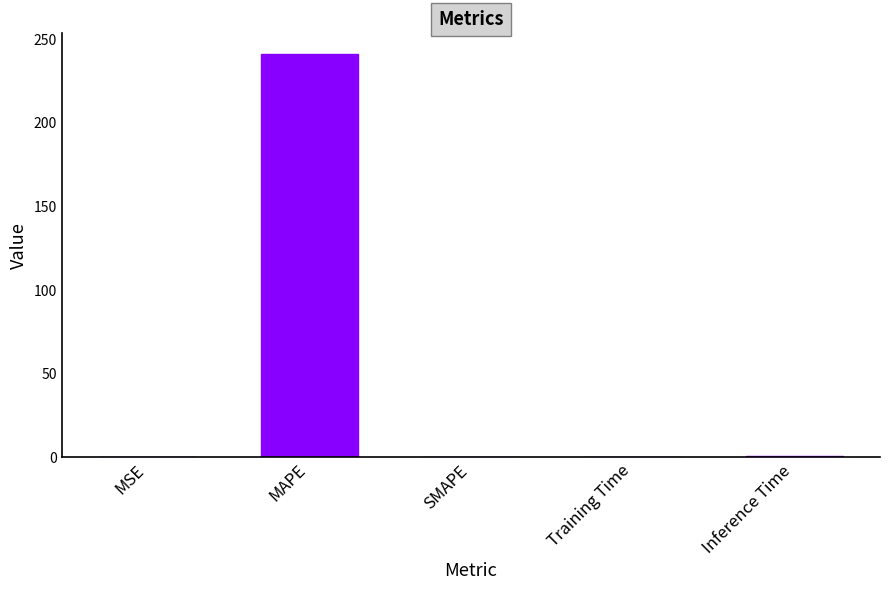

What is the greatest value displayed?

241.3